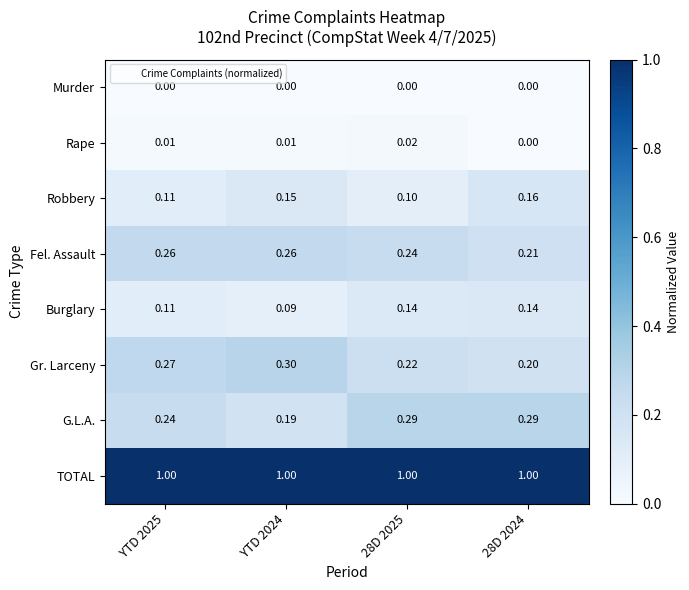

Between YTD 2025 and YTD 2024, which series saw the biggest shift?

G.L.A.